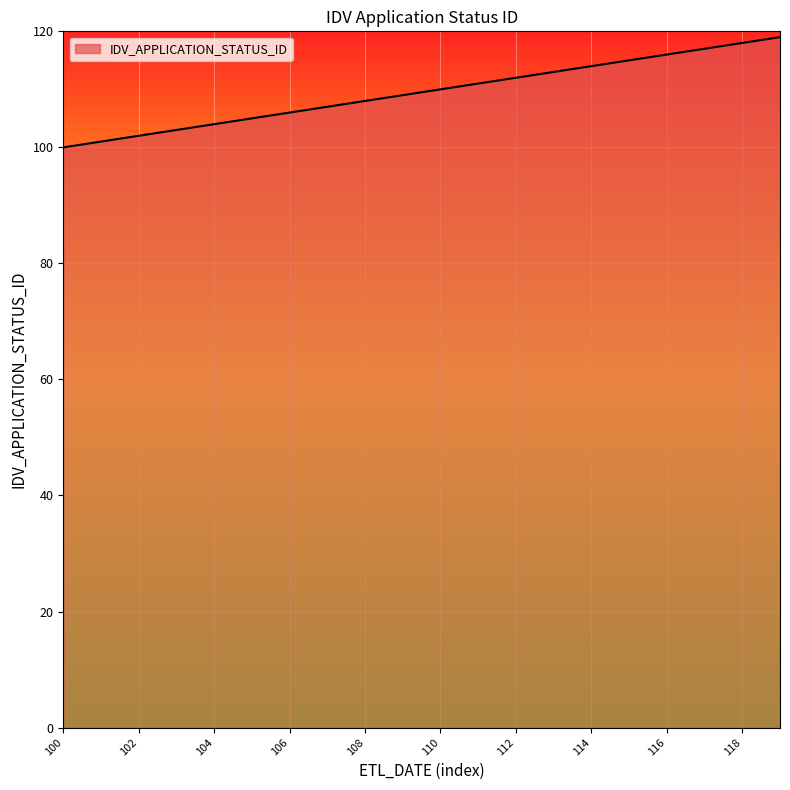

What is the smallest value displayed?

100